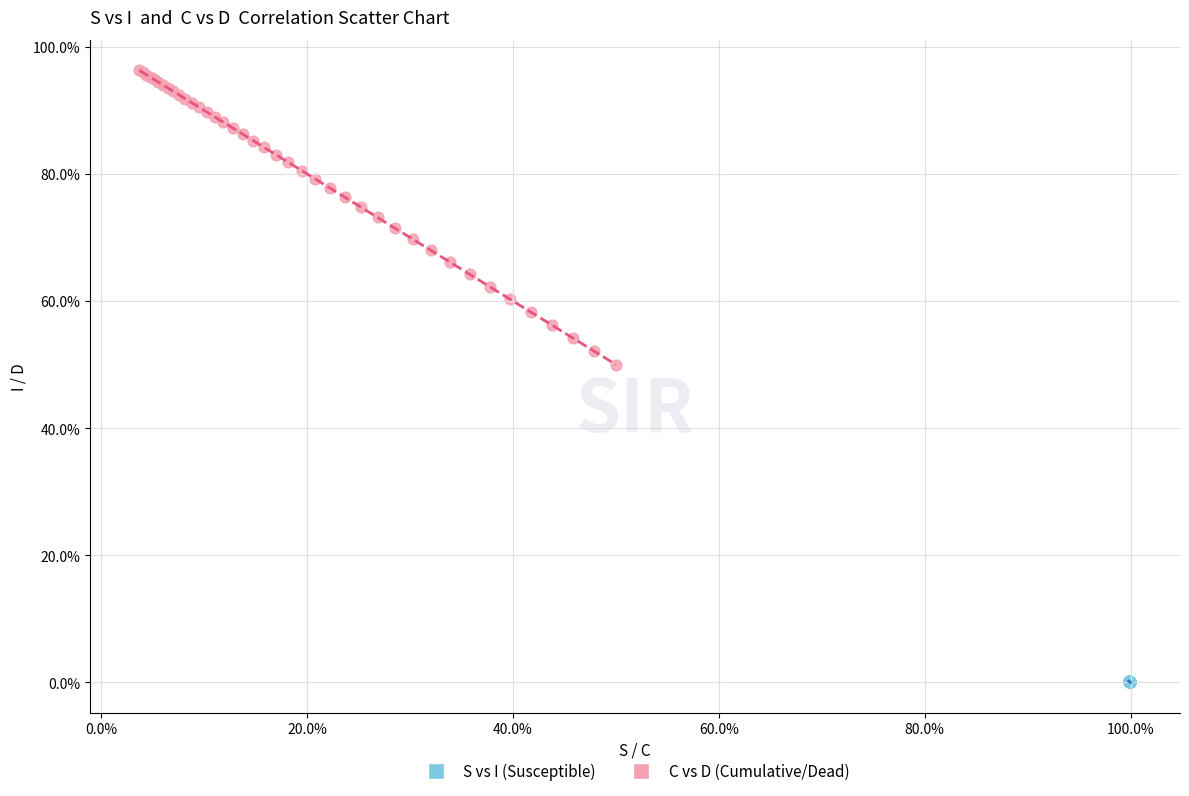

Which series contains the highest Y value?

C vs D (Cumulative/Dead)